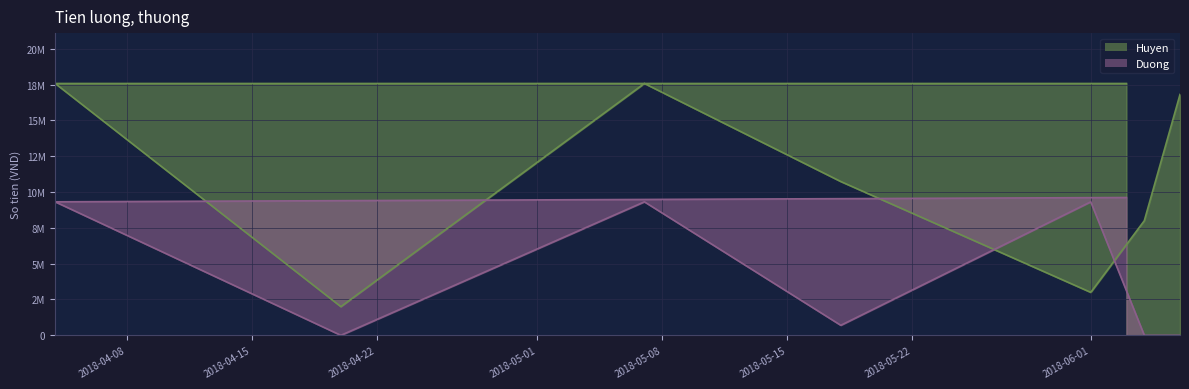

Between which two adjacent categories do Huyen and Duong first intersect?

2018-05-18 and 2018-06-01